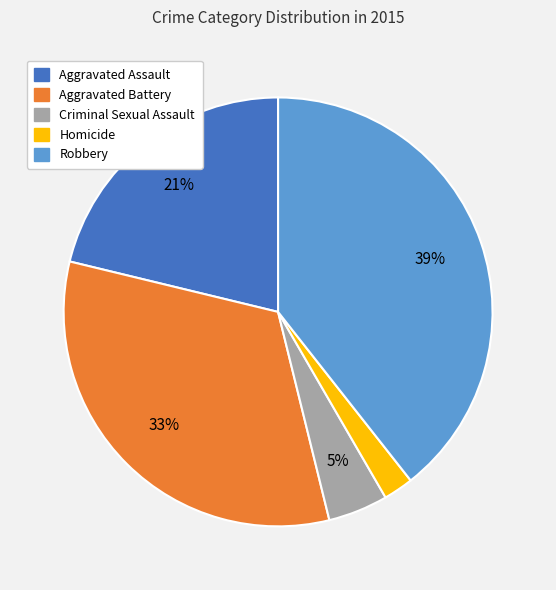

Which has a higher value, Homicide or Aggravated Battery?

Aggravated Battery